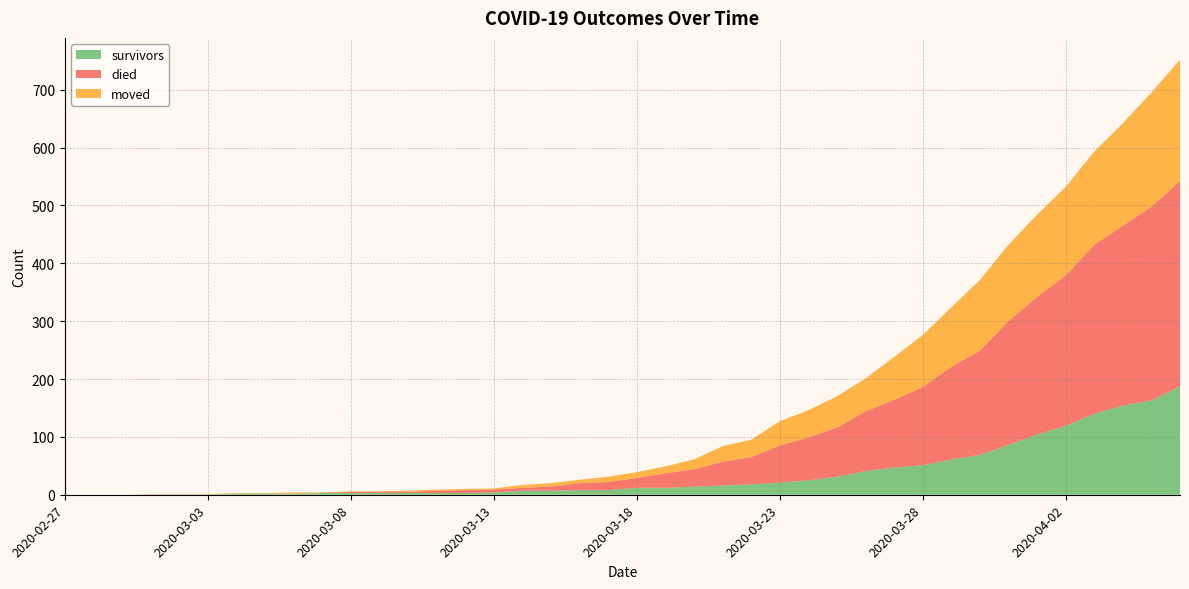

Reading left to right, what are all the values shown in this chart?

survivors: 2020-02-27=0	2020-02-28=0	2020-02-29=0	2020-03-01=0	2020-03-02=0	2020-03-03=0	2020-03-04=2	2020-03-05=2	2020-03-06=2	2020-03-07=3	2020-03-08=3	2020-03-09=3	2020-03-10=3	2020-03-11=3	2020-03-12=3	2020-03-13=4	2020-03-14=7	2020-03-15=7	2020-03-16=8	2020-03-17=8	2020-03-18=12	2020-03-19=12	2020-03-20=14	2020-03-21=16	2020-03-22=18	2020-03-23=21	2020-03-24=25	2020-03-25=31	2020-03-26=41	2020-03-27=47	2020-03-28=51	2020-03-29=61	2020-03-30=69	2020-03-31=86	2020-04-01=104	2020-04-02=119	2020-04-03=140	2020-04-04=154	2020-04-05=163	2020-04-06=187
died: 2020-02-27=0	2020-02-28=0	2020-02-29=0	2020-03-01=0	2020-03-02=0	2020-03-03=0	2020-03-04=0	2020-03-05=0	2020-03-06=0	2020-03-07=0	2020-03-08=2	2020-03-09=2	2020-03-10=2	2020-03-11=4	2020-03-12=5	2020-03-13=5	2020-03-14=5	2020-03-15=7	2020-03-16=12	2020-03-17=14	2020-03-18=17	2020-03-19=25	2020-03-20=30	2020-03-21=41	2020-03-22=47	2020-03-23=64	2020-03-24=74	2020-03-25=85	2020-03-26=103	2020-03-27=117	2020-03-28=135	2020-03-29=160	2020-03-30=180	2020-03-31=214	2020-04-01=238	2020-04-02=260	2020-04-03=292	2020-04-04=311	2020-04-05=335	2020-04-06=355
moved: 2020-02-27=0	2020-02-28=0	2020-02-29=0	2020-03-01=1	2020-03-02=1	2020-03-03=1	2020-03-04=1	2020-03-05=1	2020-03-06=2	2020-03-07=1	2020-03-08=1	2020-03-09=1	2020-03-10=2	2020-03-11=2	2020-03-12=2	2020-03-13=2	2020-03-14=5	2020-03-15=6	2020-03-16=6	2020-03-17=9	2020-03-18=10	2020-03-19=12	2020-03-20=17	2020-03-21=27	2020-03-22=30	2020-03-23=42	2020-03-24=47	2020-03-25=54	2020-03-26=57	2020-03-27=74	2020-03-28=90	2020-03-29=103	2020-03-30=122	2020-03-31=132	2020-04-01=142	2020-04-02=153	2020-04-03=161	2020-04-04=177	2020-04-05=197	2020-04-06=210